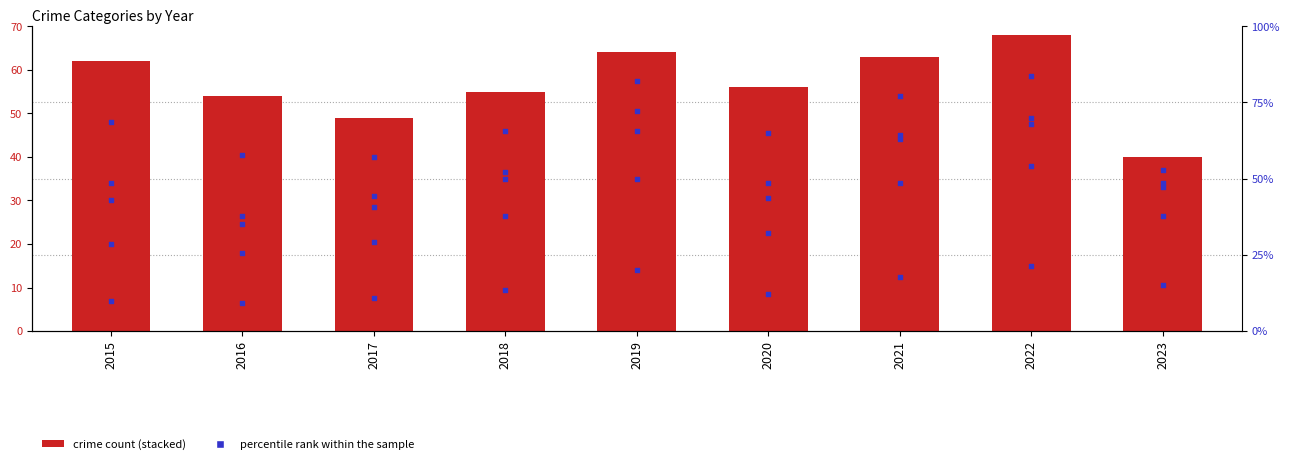

Is the value of Robbery at 2020 greater than the value of percentile rank within the sample at 2021?

Yes